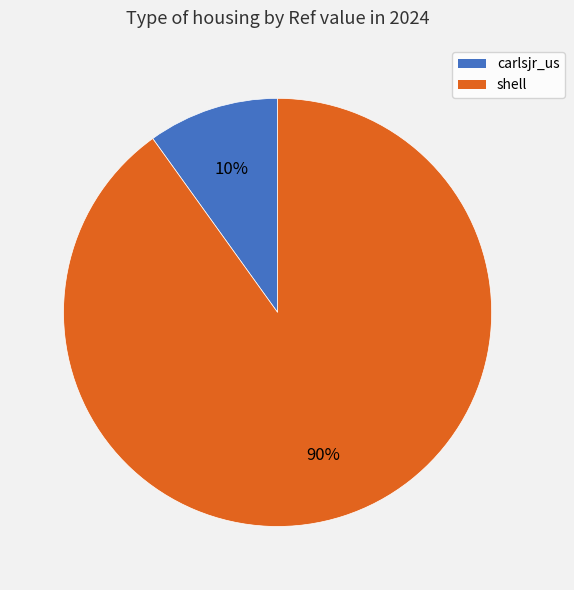

To the nearest percent, what percentage of the pie is shell?

90%